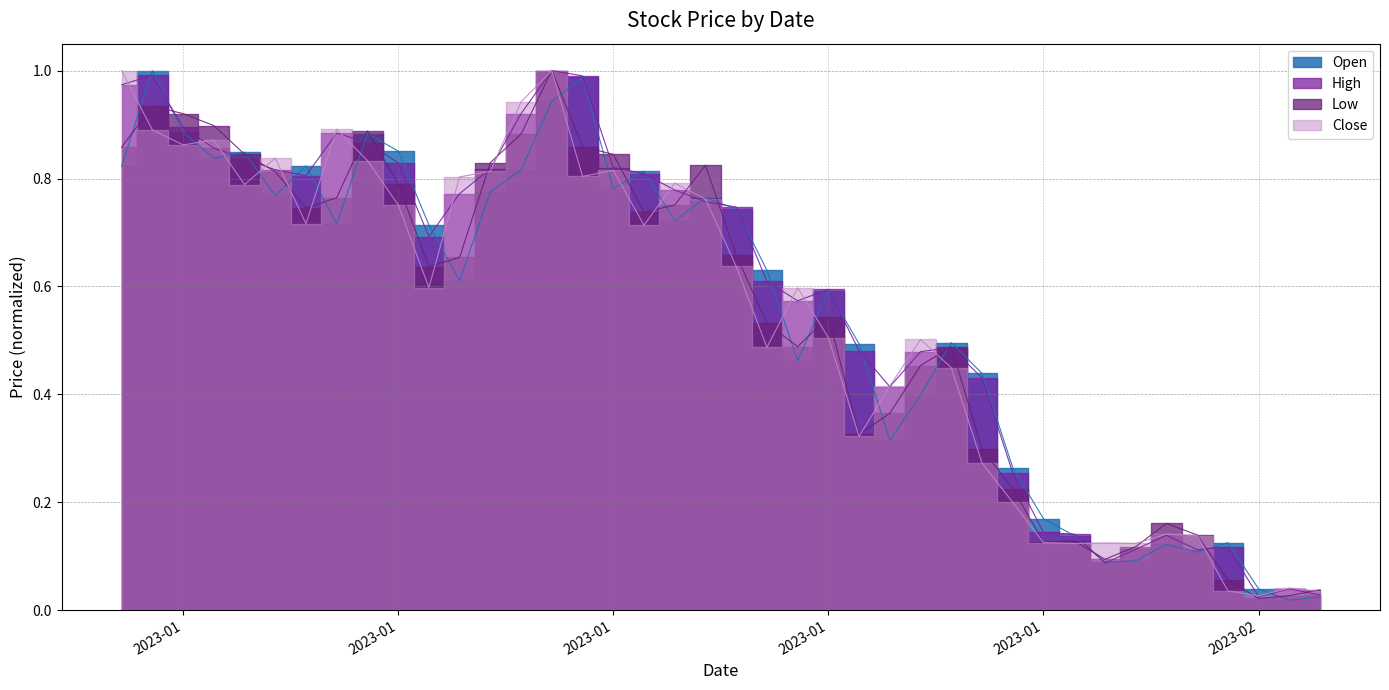

At which category does the chart reach its minimum across all series?

2023-02-08